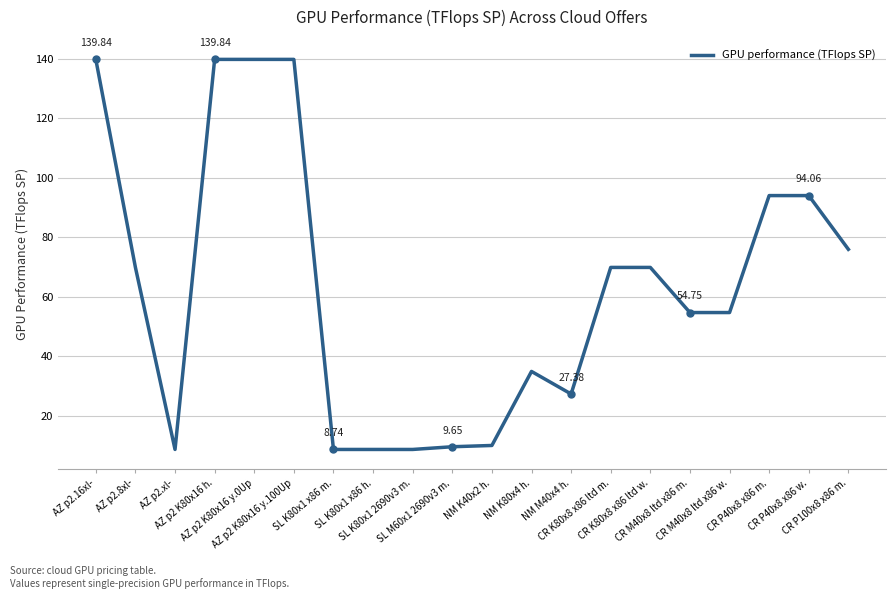

Rank the categories by value from lowest to highest.

AZ p2.xl-, SL K80x1 x86 m., SL K80x1 x86 h., SL K80x1 2690v3 m., SL M60x1 2690v3 m., NM K40x2 h., NM M40x4 h., NM K80x4 h., CR M40x8 ltd x86 m., CR M40x8 ltd x86 w., AZ p2.8xl-, CR K80x8 x86 ltd m., CR K80x8 x86 ltd w., CR P100x8 x86 m., CR P40x8 x86 m., CR P40x8 x86 w., AZ p2.16xl-, AZ p2 K80x16 h., AZ p2 K80x16 y.0Up, AZ p2 K80x16 y.100Up